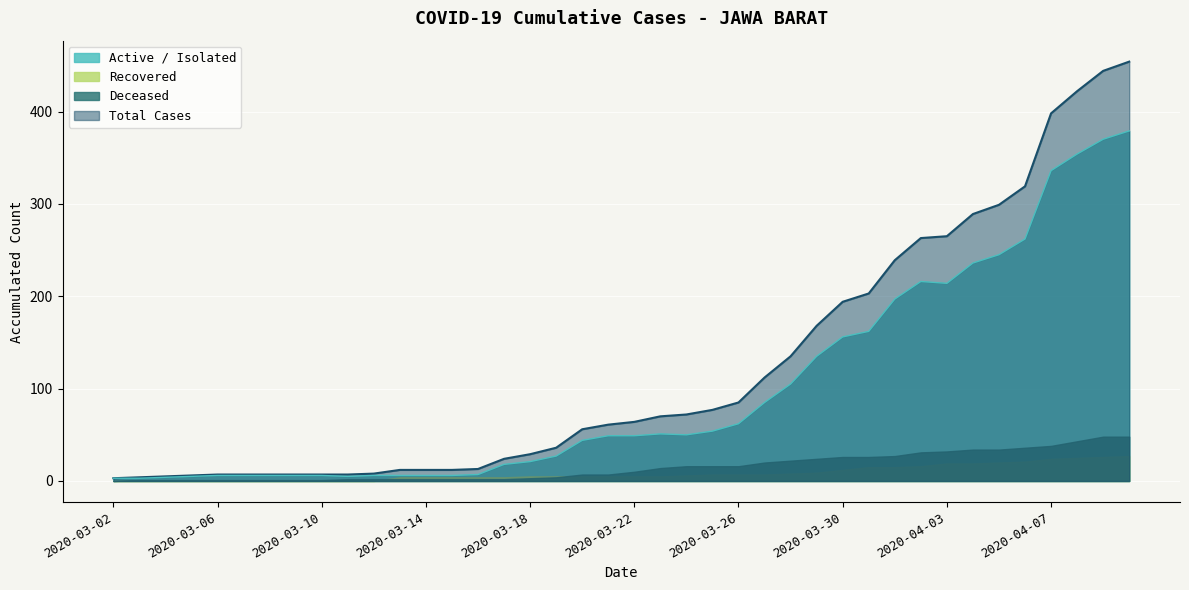

True or false: AKUMULASI_KASUS and AKUMULASI_SEMBUH cross at least once.

False